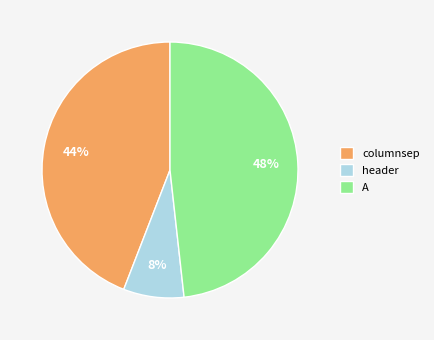

Rank the categories by value from lowest to highest.

header, columnsep, A